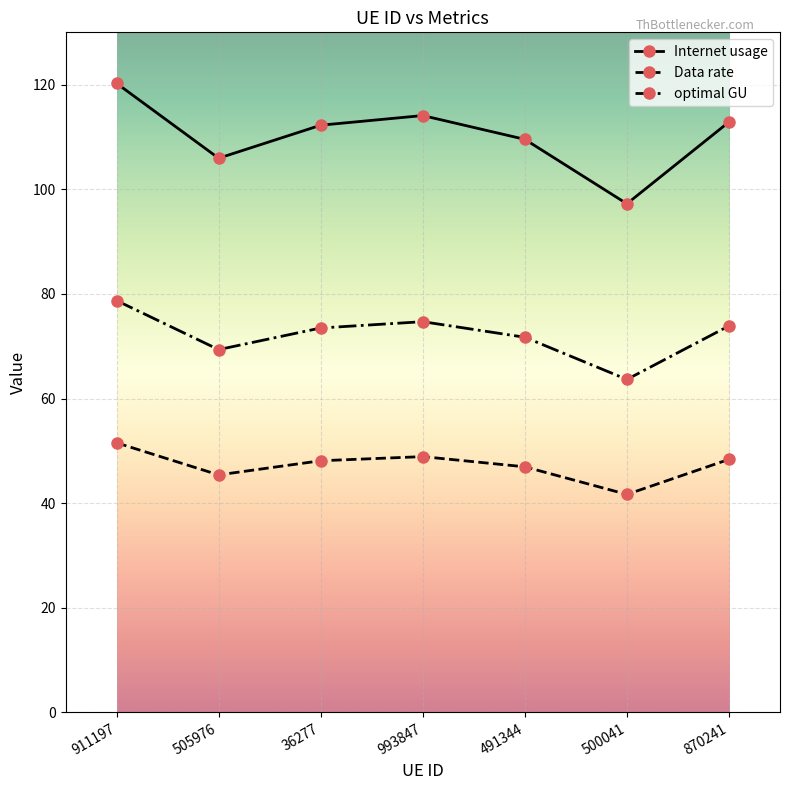

What is the difference between the Data rate values at 911197 and 500041?

9.9